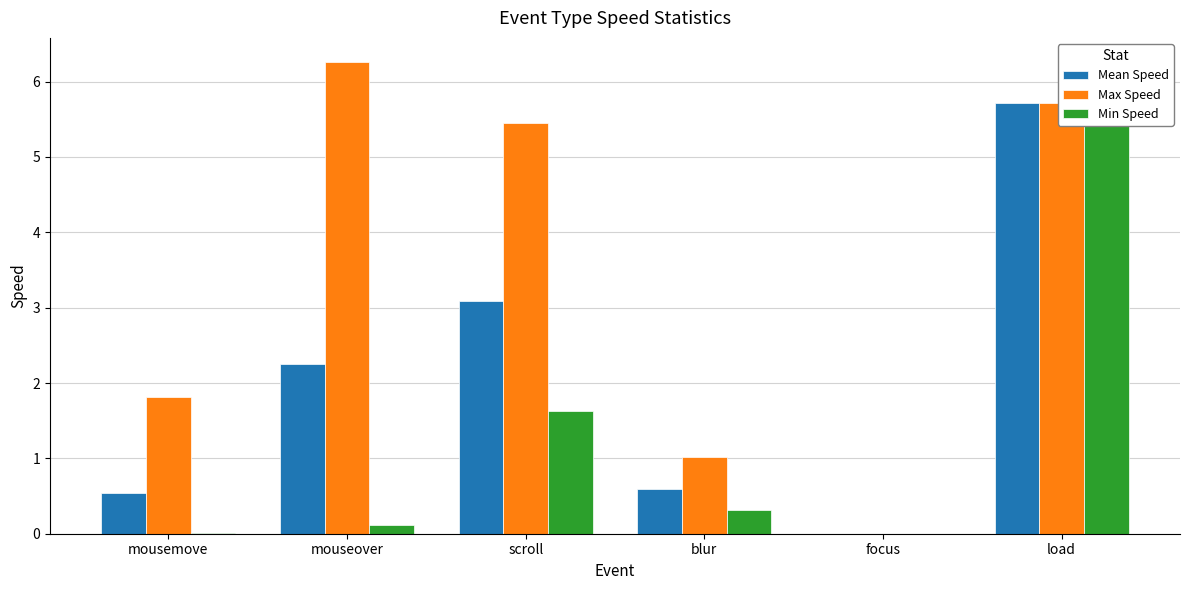

What is the label of the 4th bar from the left?

blur